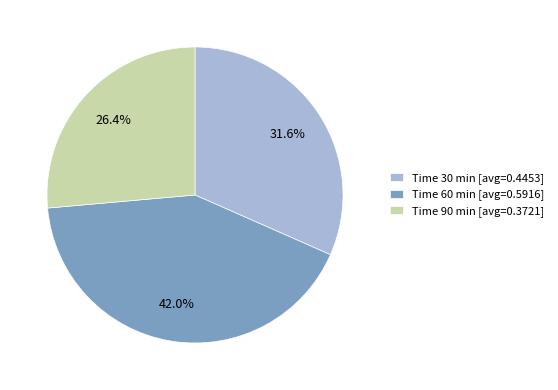

How many segments does this pie chart have?

3